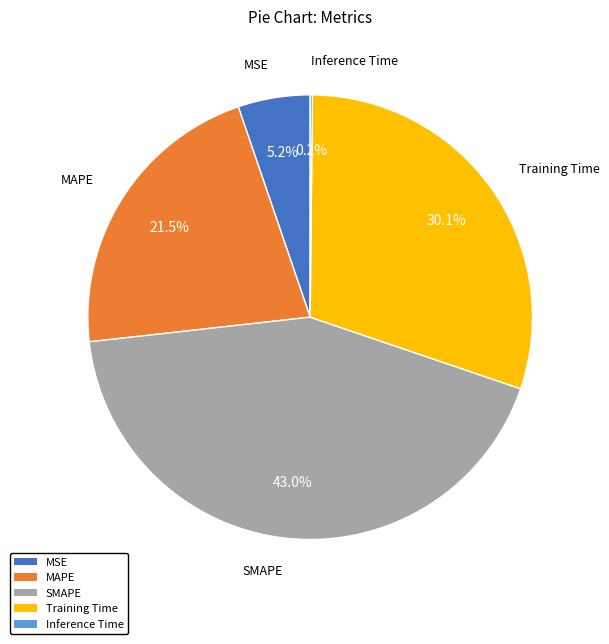

The Training Time slice represents 30% of the pie. True or false?

True